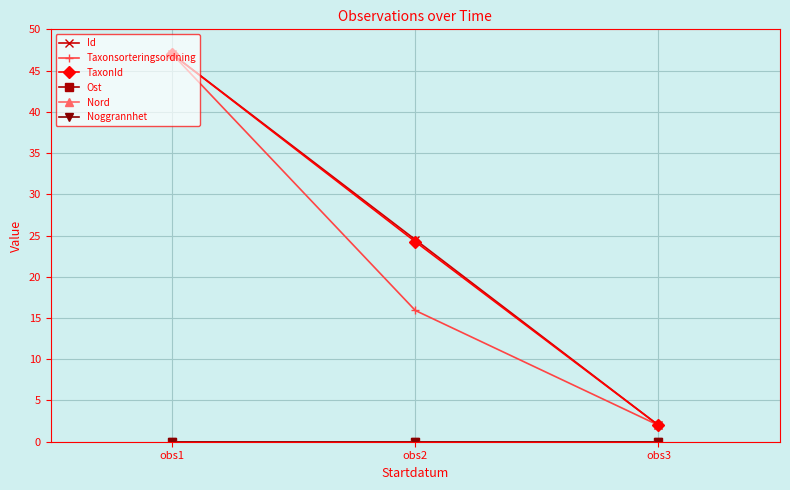

Does the chart have visible grid lines?

Yes